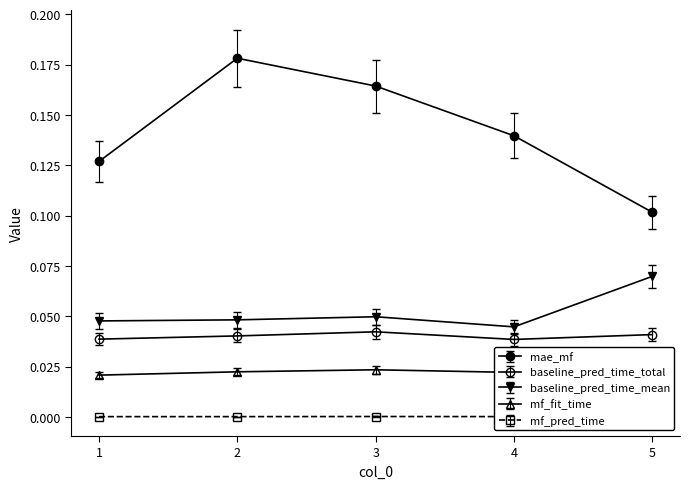

At 4, list the series in order from largest to smallest.

mae_mf, baseline_pred_time_mean, baseline_pred_time_total, mf_fit_time, mf_pred_time